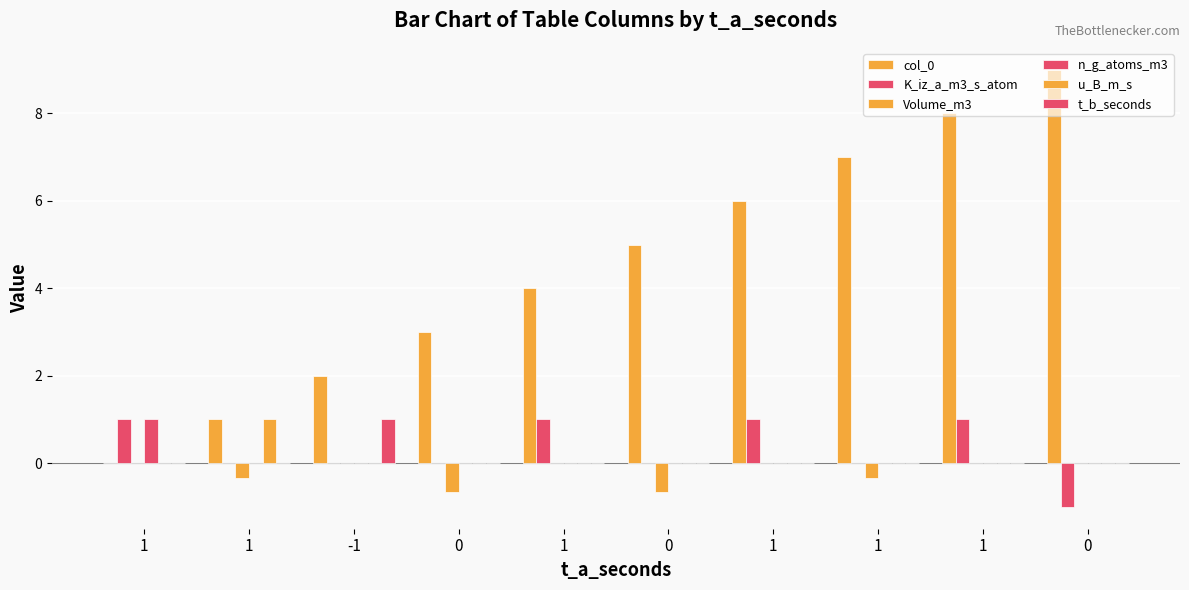

Count the col_0 values in the range 2 to 7.

6